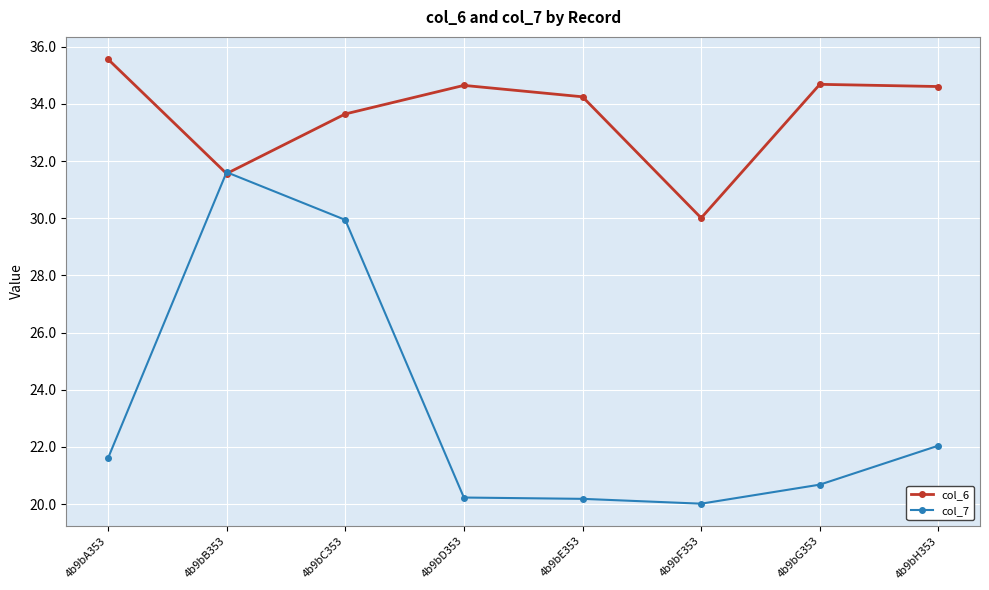

Which series has the widest spread of values?

col_7